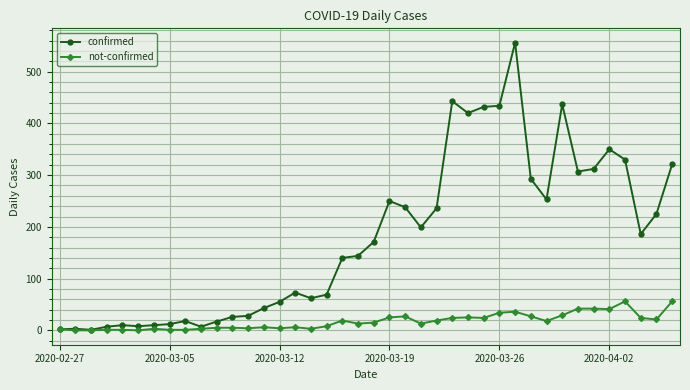

How many lines are shown in the chart?

2